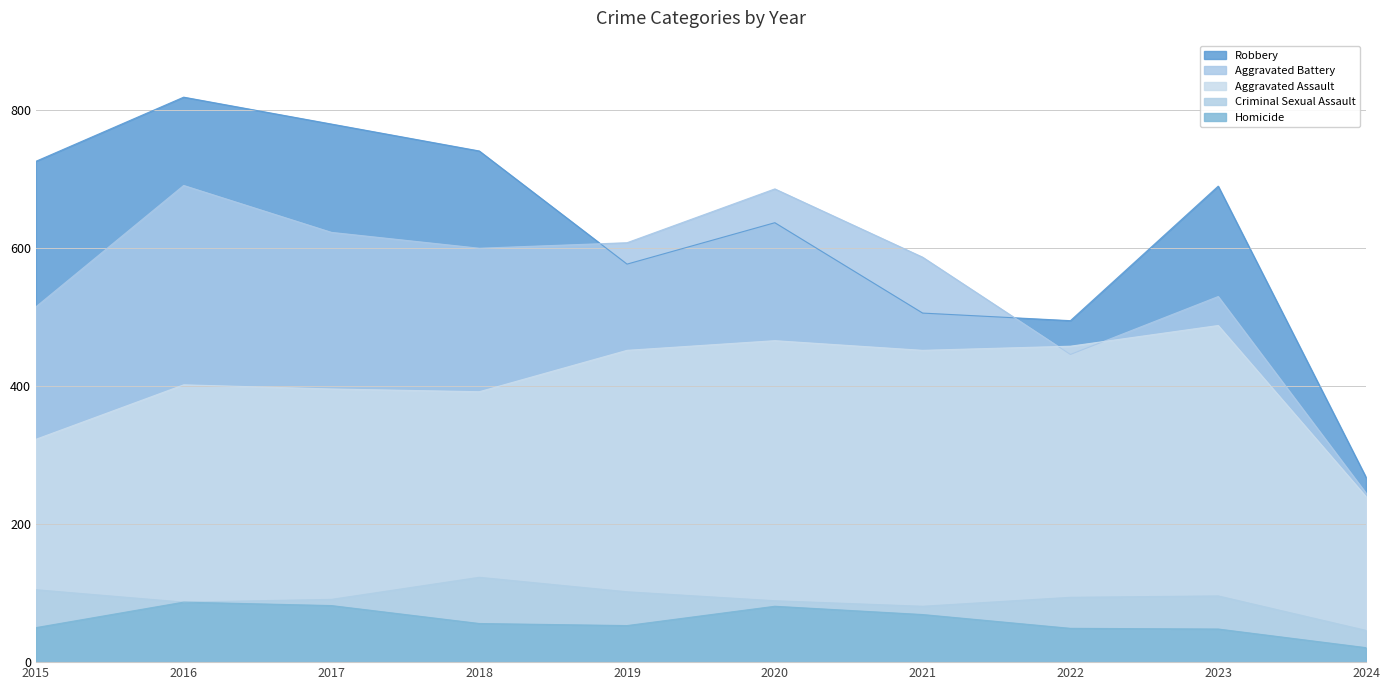

How many interior local peaks does the Aggravated Battery series have?

3